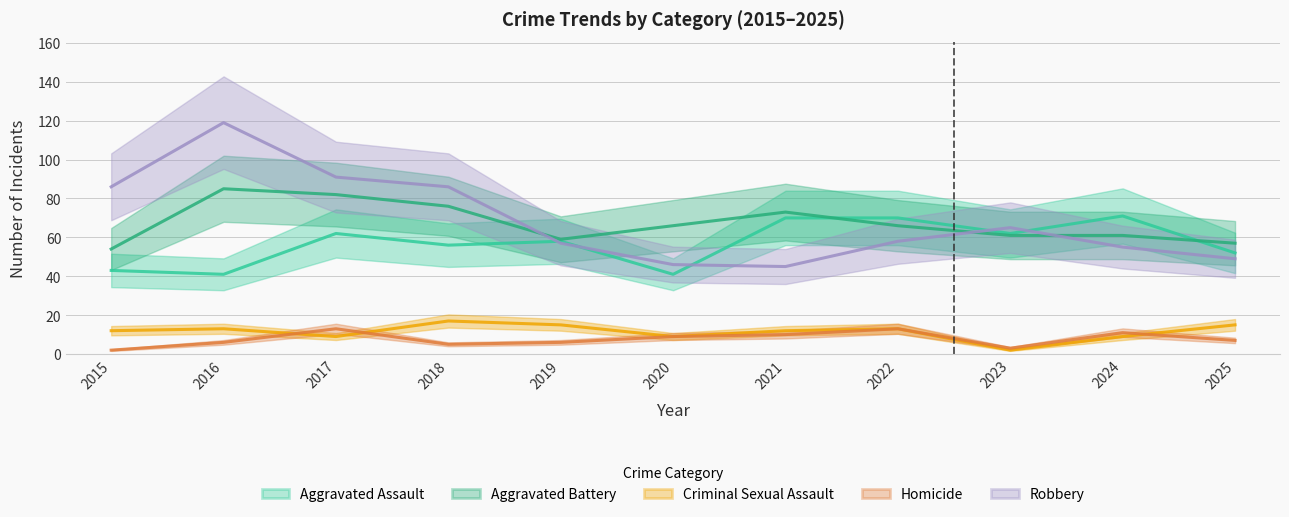

Rank the series at 2019 from lowest to highest value.

Homicide, Criminal Sexual Assault, Robbery, Aggravated Assault, Aggravated Battery